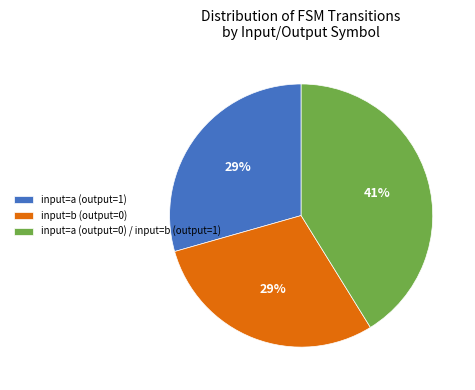

Do input=a (output=1) and input=b (output=0) together represent more than half of the pie?

Yes